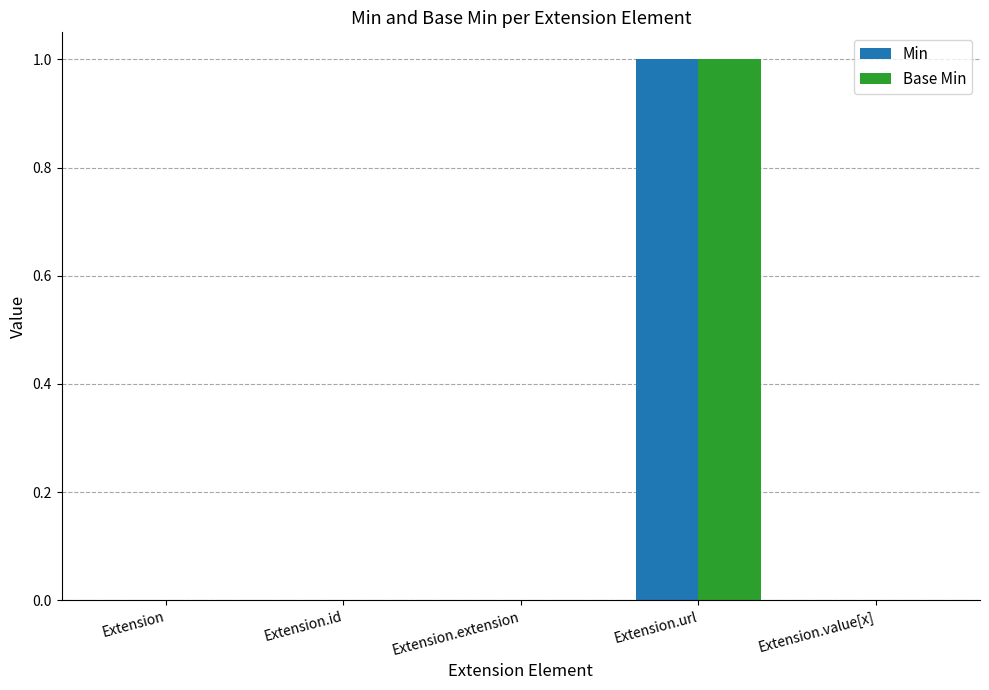

Reading right to left, transcribe all the data shown in this chart.

Min: Extension.value[x]=0	Extension.url=1	Extension.extension=0	Extension.id=0	Extension=0
Base Min: Extension.value[x]=0	Extension.url=1	Extension.extension=0	Extension.id=0	Extension=0